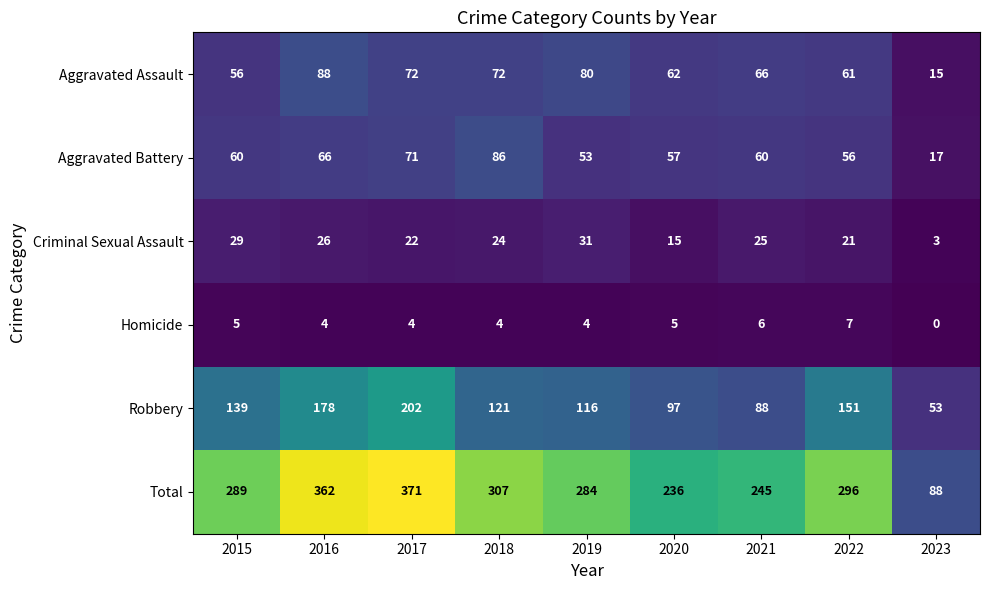

At 2023, list the series in order from largest to smallest.

Total, Robbery, Aggravated Battery, Aggravated Assault, Criminal Sexual Assault, Homicide